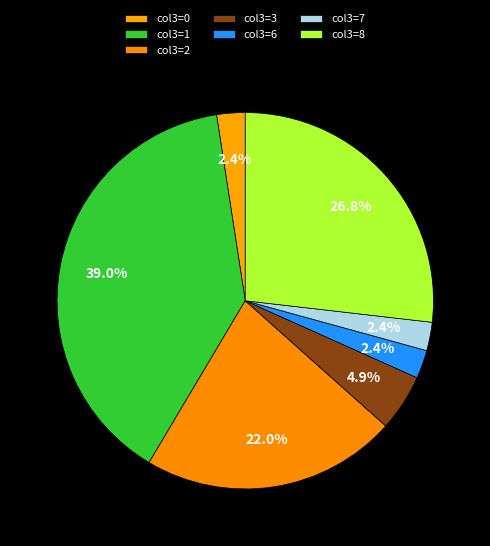

How many slices are in this pie chart?

7